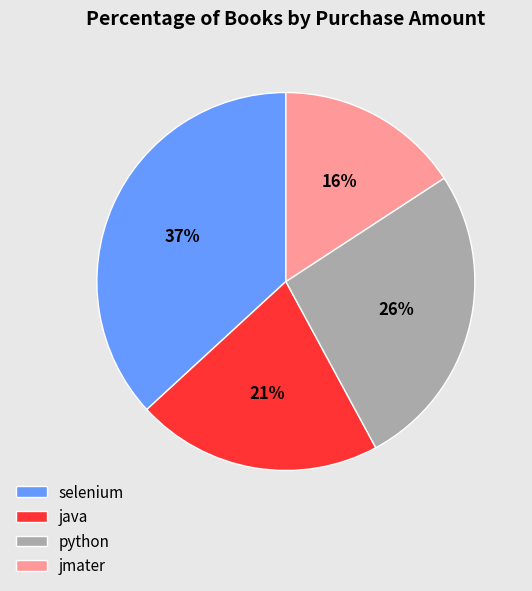

Is java the majority of the pie?

No